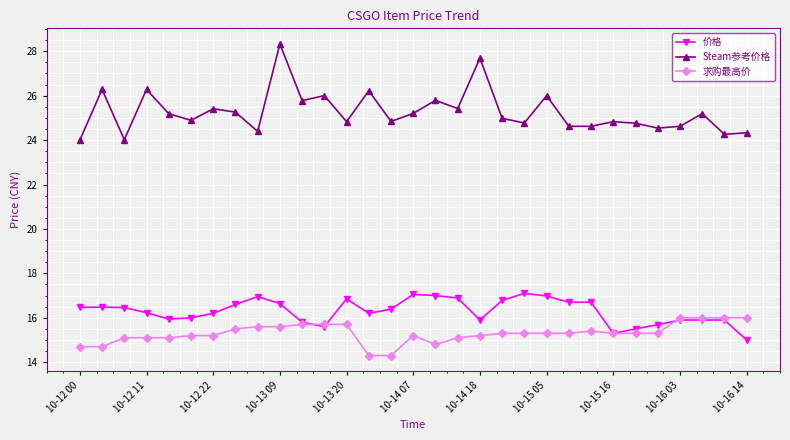

Which series has the widest spread of values?

Steam参考价格